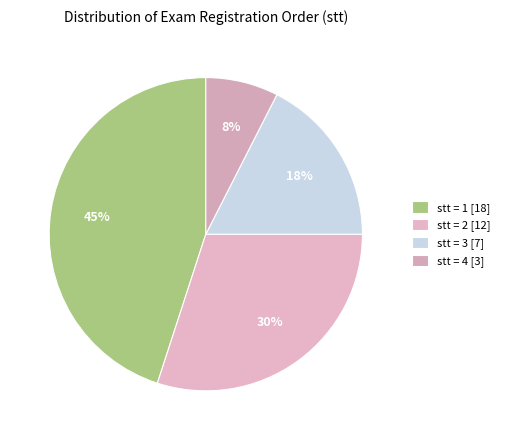

Rank the categories by value from highest to lowest.

stt = 1 [18], stt = 2 [12], stt = 3 [7], stt = 4 [3]